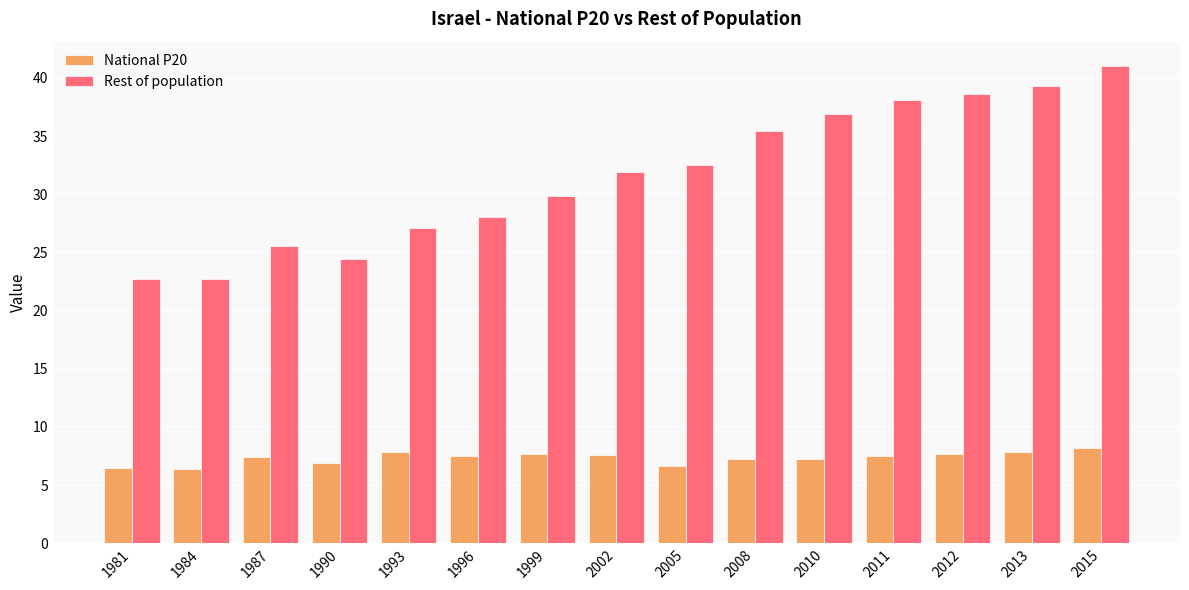

What value does the Rest of population series have at 1996?

28.1